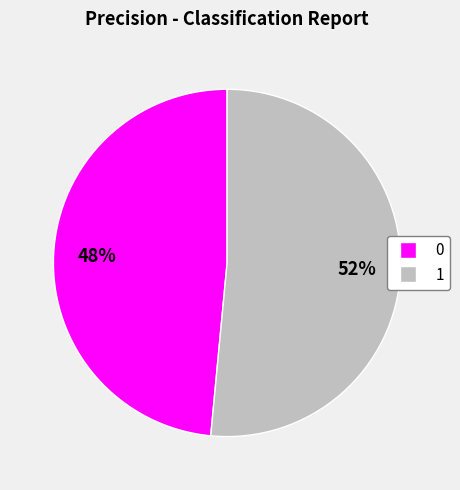

How many segments does this pie chart have?

2